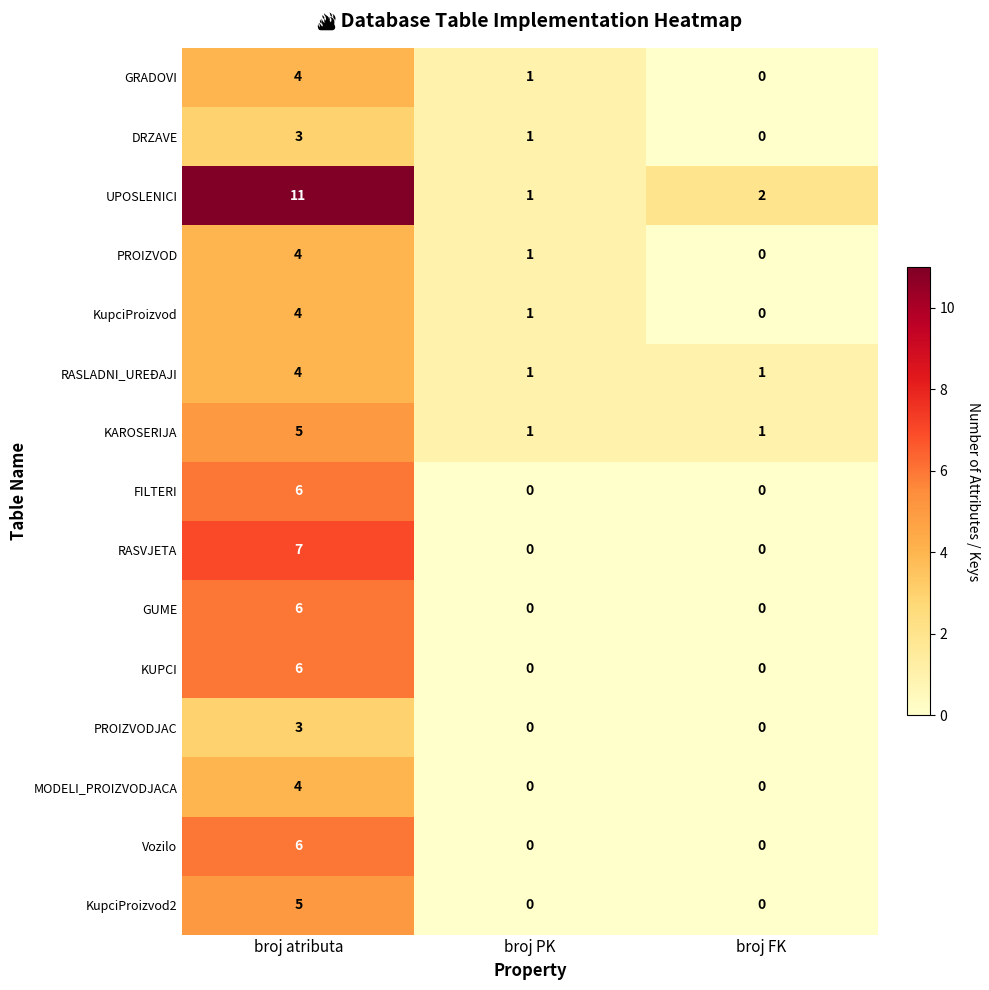

What is the difference between the KupciProizvod2 values at broj atributa and broj FK?

5